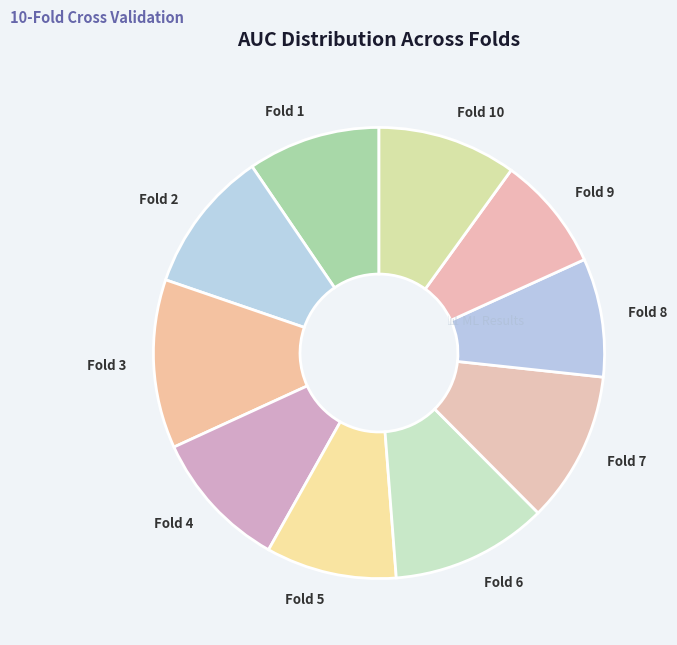

Is the sum of Fold 3 and Fold 8 greater than half?

No